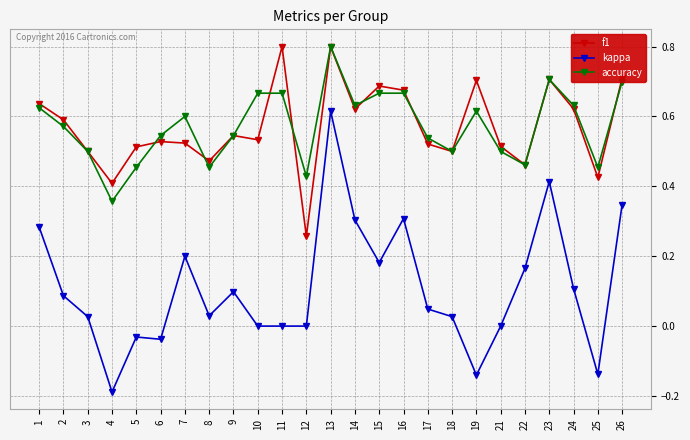

What are all the series names shown in the legend?

f1, kappa, accuracy